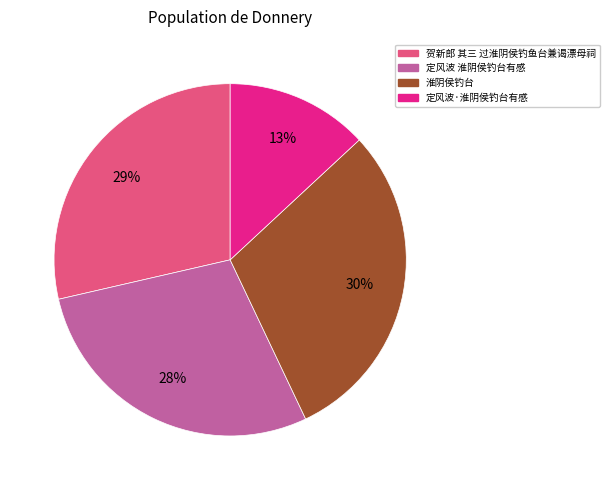

Count the number of slices in the pie.

4